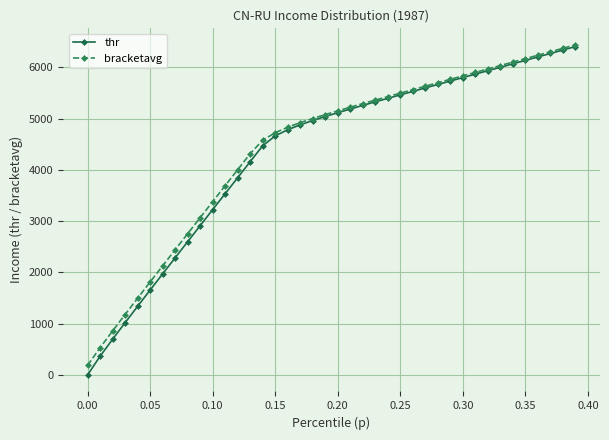

Which series has the widest spread of values?

thr